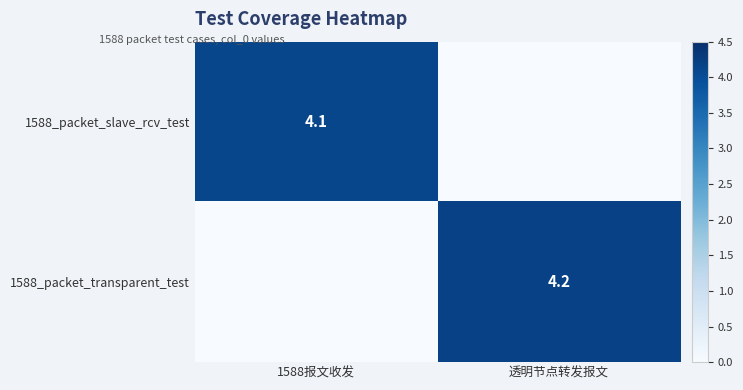

Which has a higher value, 1588报文收发 or 透明节点转发报文?

1588报文收发